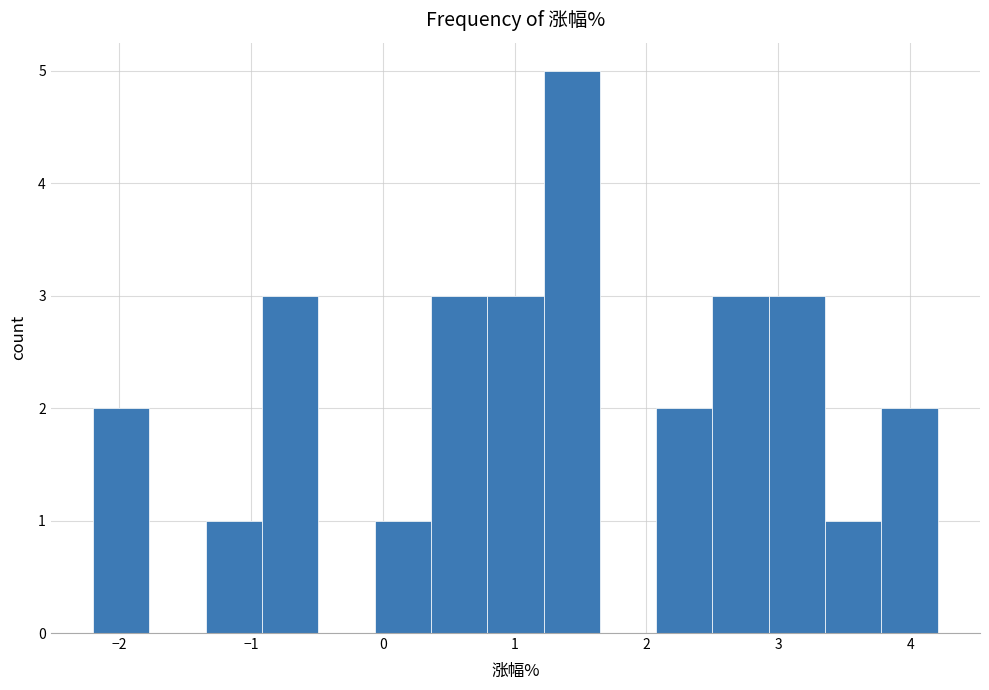

Reading left to right, transcribe this chart: for each bar, give the range it covers on the x-axis and its height. Neither the bar edges nor the heights are printed on the chart, so give them approximately, as read against the axes.

-2.2 to -1.8: 2
-1.8 to -1.3: 0
-1.3 to -0.9: 1
-0.9 to -0.5: 3
-0.5 to -0.1: 0
-0.1 to 0.4: 1
0.4 to 0.8: 3
0.8 to 1.2: 3
1.2 to 1.6: 5
1.6 to 2.1: 0
2.1 to 2.5: 2
2.5 to 2.9: 3
2.9 to 3.4: 3
3.4 to 3.8: 1
3.8 to 4.2: 2